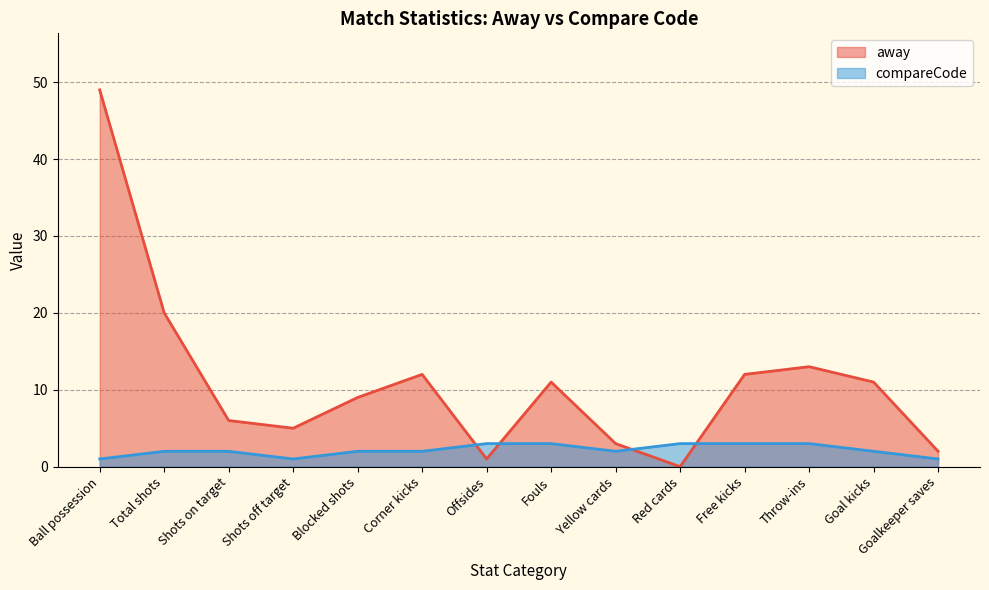

Reading left to right, what are all the values shown in this chart?

away: Ball possession=49	Total shots=20	Shots on target=6	Shots off target=5	Blocked shots=9	Corner kicks=12	Offsides=1	Fouls=11	Yellow cards=3	Red cards=0	Free kicks=12	Throw-ins=13	Goal kicks=11	Goalkeeper saves=2
compareCode: Ball possession=1	Total shots=2	Shots on target=2	Shots off target=1	Blocked shots=2	Corner kicks=2	Offsides=3	Fouls=3	Yellow cards=2	Red cards=3	Free kicks=3	Throw-ins=3	Goal kicks=2	Goalkeeper saves=1